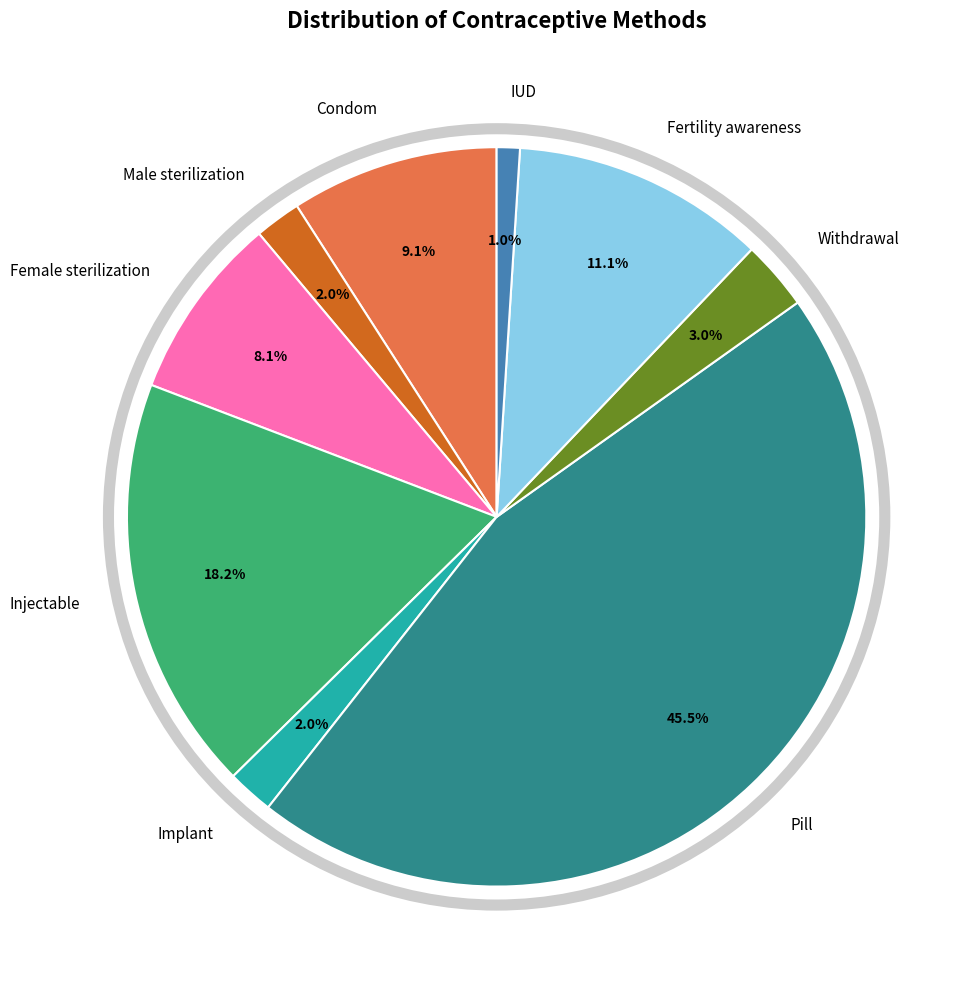

Which slice is the smallest?

IUD